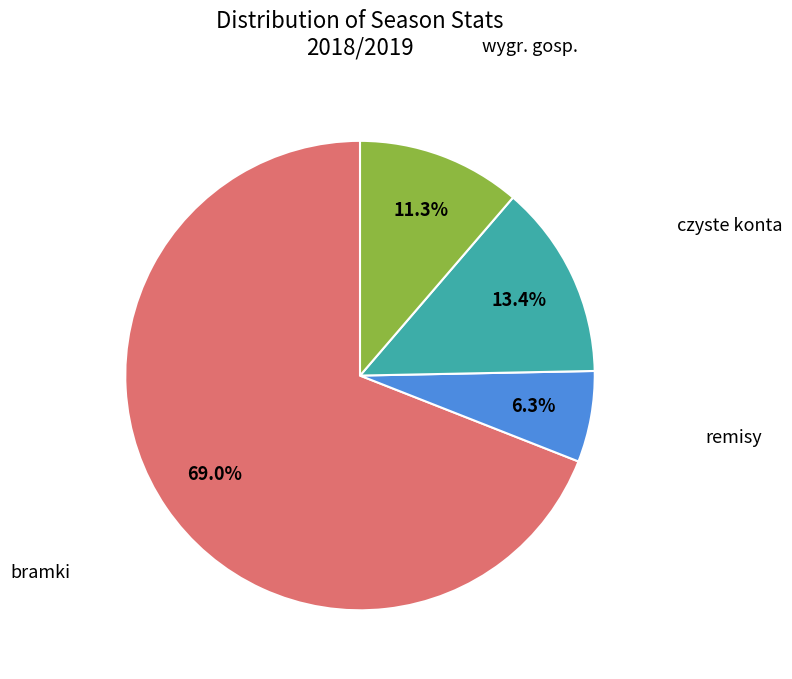

Combined, what portion of the pie is bramki and wygr. gosp.?

80.3%